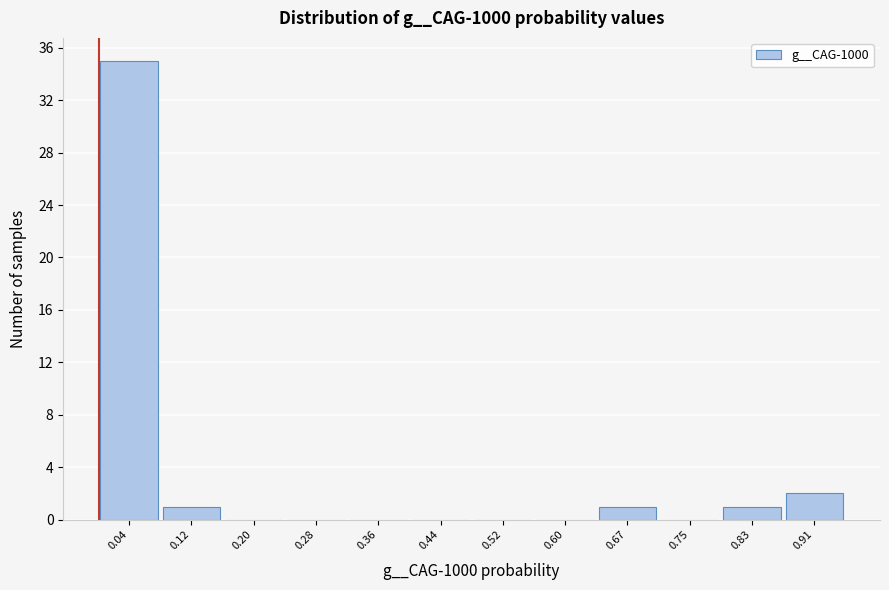

How tall is the bar that spans 0.63 to 0.71 on the x-axis? Neither the bar edges nor the heights are printed on the chart, so give them approximately, as read against the axes.

1